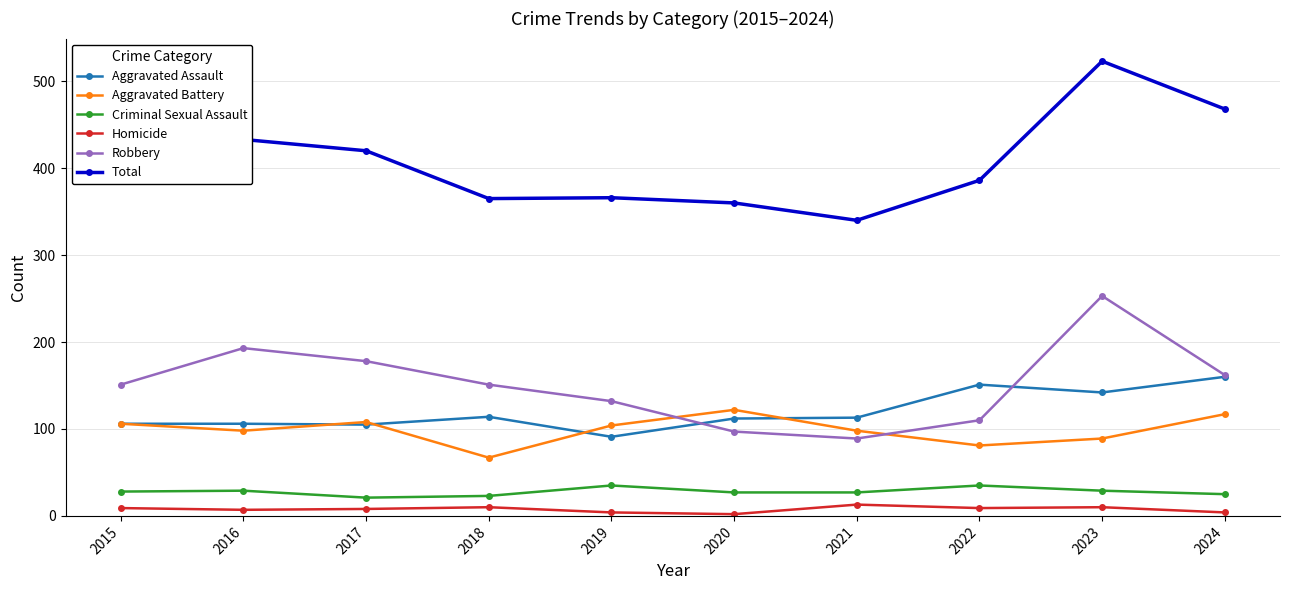

At which category is the sum across all series the highest?

2023